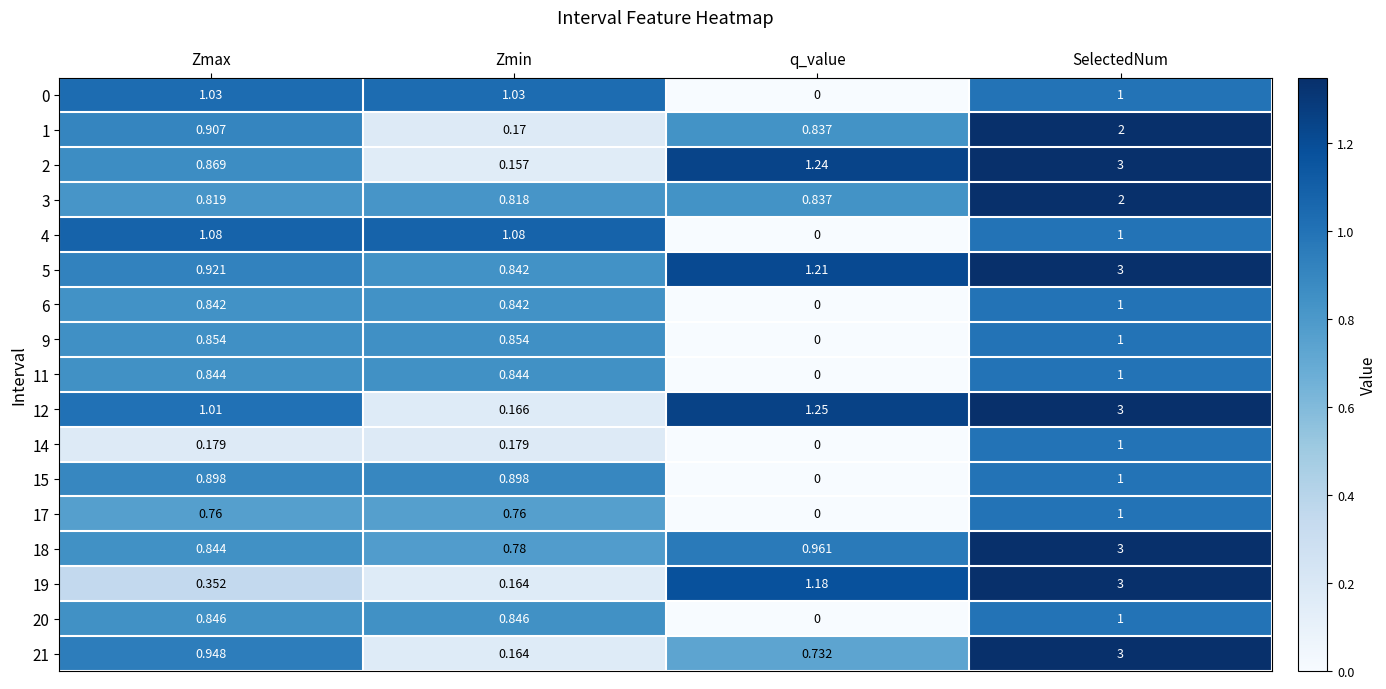

Rank the categories by 2 value from lowest to highest.

Zmin, Zmax, q_value, SelectedNum